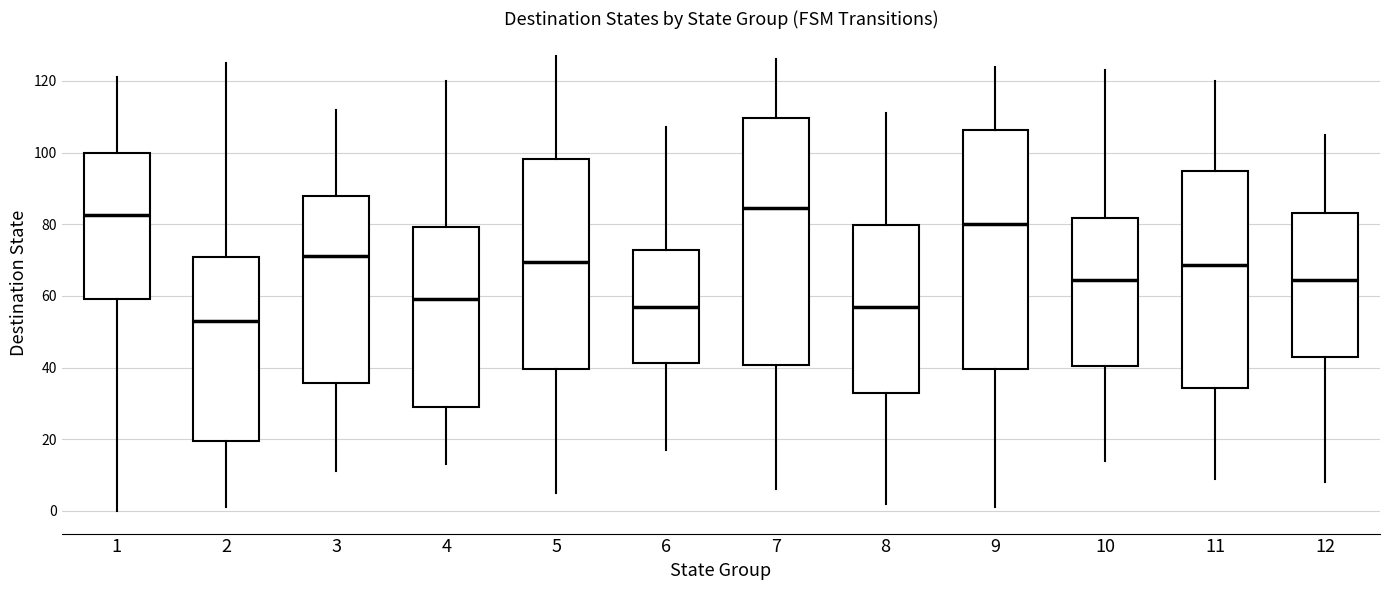

Reading left to right, read every box against the y-axis: the position of its median line, the range the box covers, and the ends of its whiskers. The values are not printed on the chart, so give them approximately, as read against the axis.

1: median 82, box 60 to 100, whiskers 0 to 122
2: median 54, box 20 to 70, whiskers 2 to 126
3: median 72, box 36 to 88, whiskers 12 to 112
4: median 60, box 30 to 80, whiskers 14 to 120
5: median 70, box 40 to 98, whiskers 6 to 128
6: median 58, box 42 to 72, whiskers 18 to 108
7: median 84, box 40 to 110, whiskers 6 to 126
8: median 58, box 34 to 80, whiskers 2 to 112
9: median 80, box 40 to 106, whiskers 2 to 124
10: median 64, box 40 to 82, whiskers 14 to 124
11: median 68, box 34 to 94, whiskers 10 to 120
12: median 64, box 44 to 84, whiskers 8 to 106